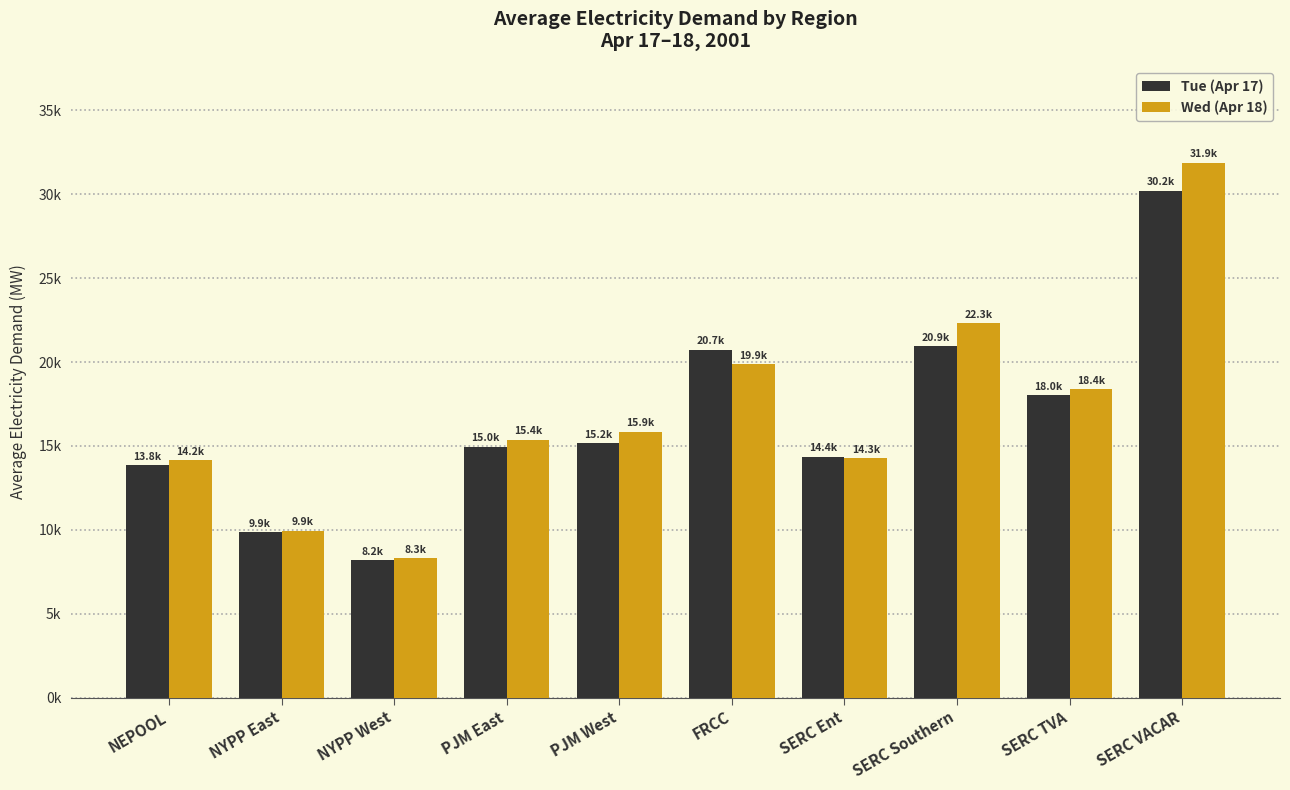

What is the difference between the Wed (Apr 18) values at NEPOOL and SERC VACAR?

17711.0